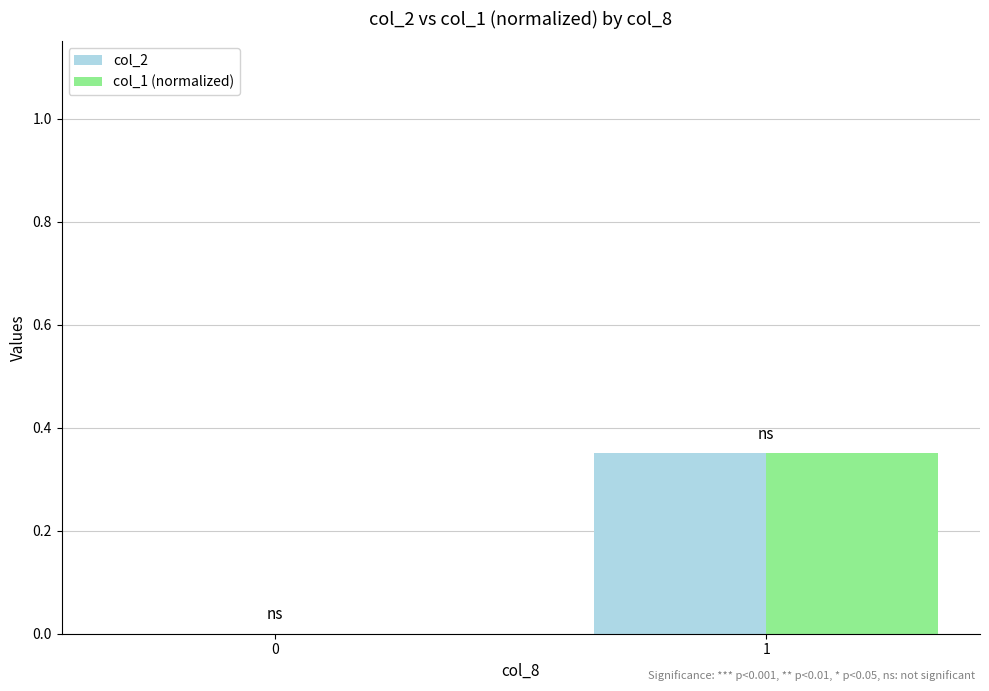

What is the total value across all series at 1?

0.7